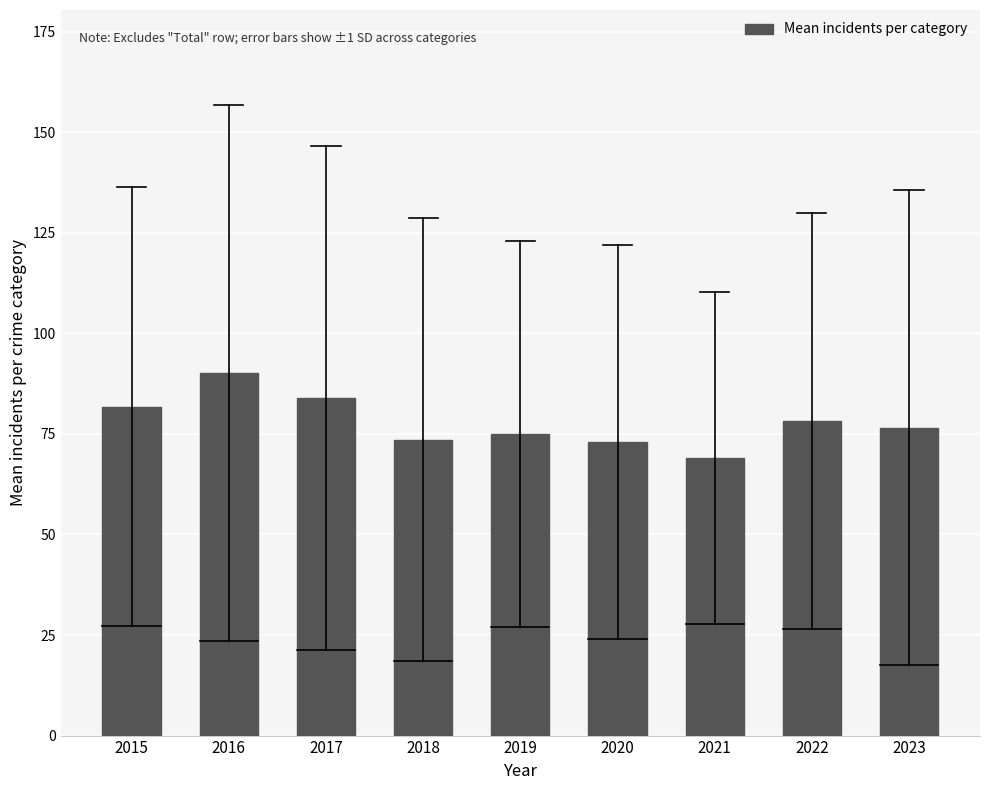

What is the change in value from 2021 to 2023?

+7.6